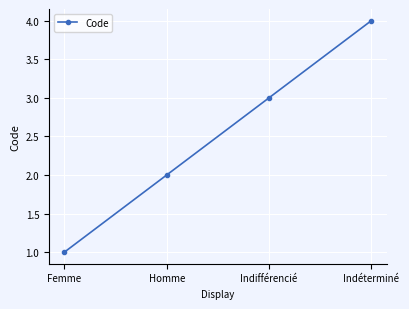

What is the maximum value shown in the chart?

4